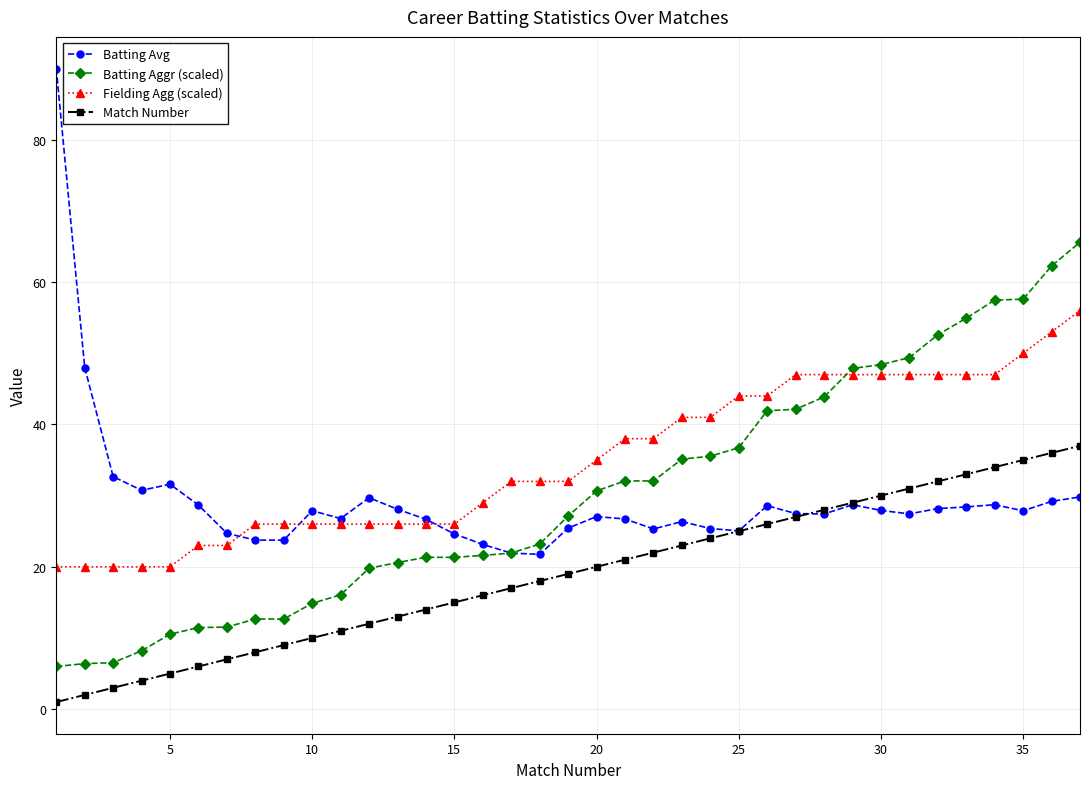

What is the value of the Match Number point at the 6th from the left?

6.0